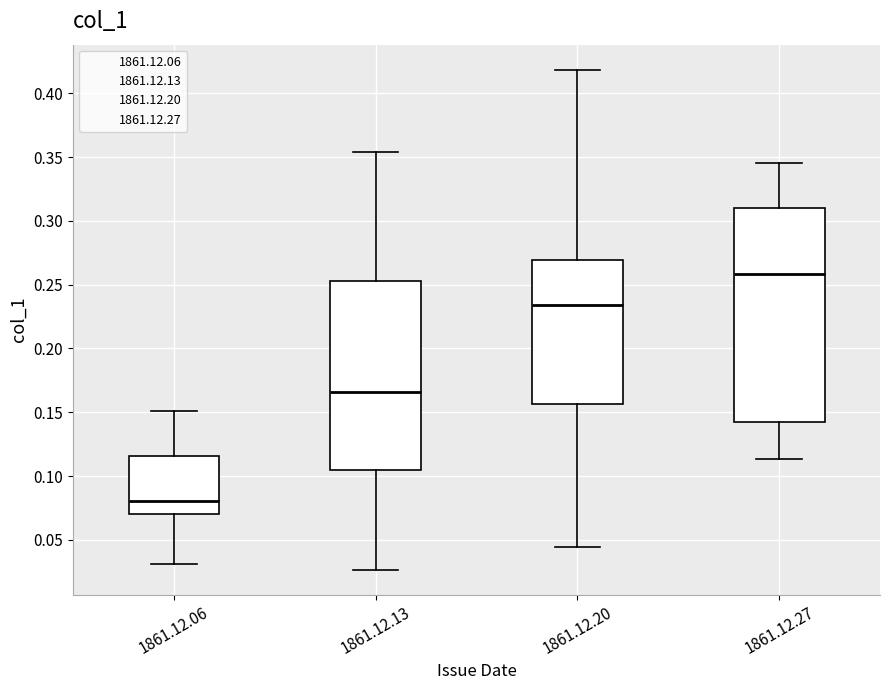

Which box's median line is the highest?

1861.12.27